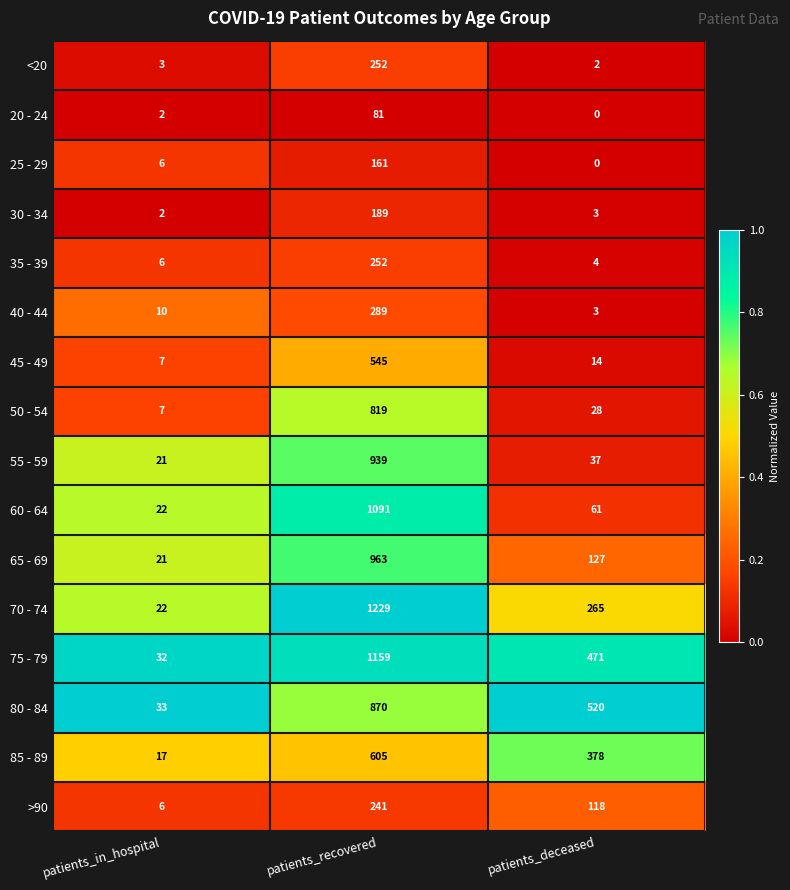

At which label does 25 - 29 reach its minimum?

patients_deceased